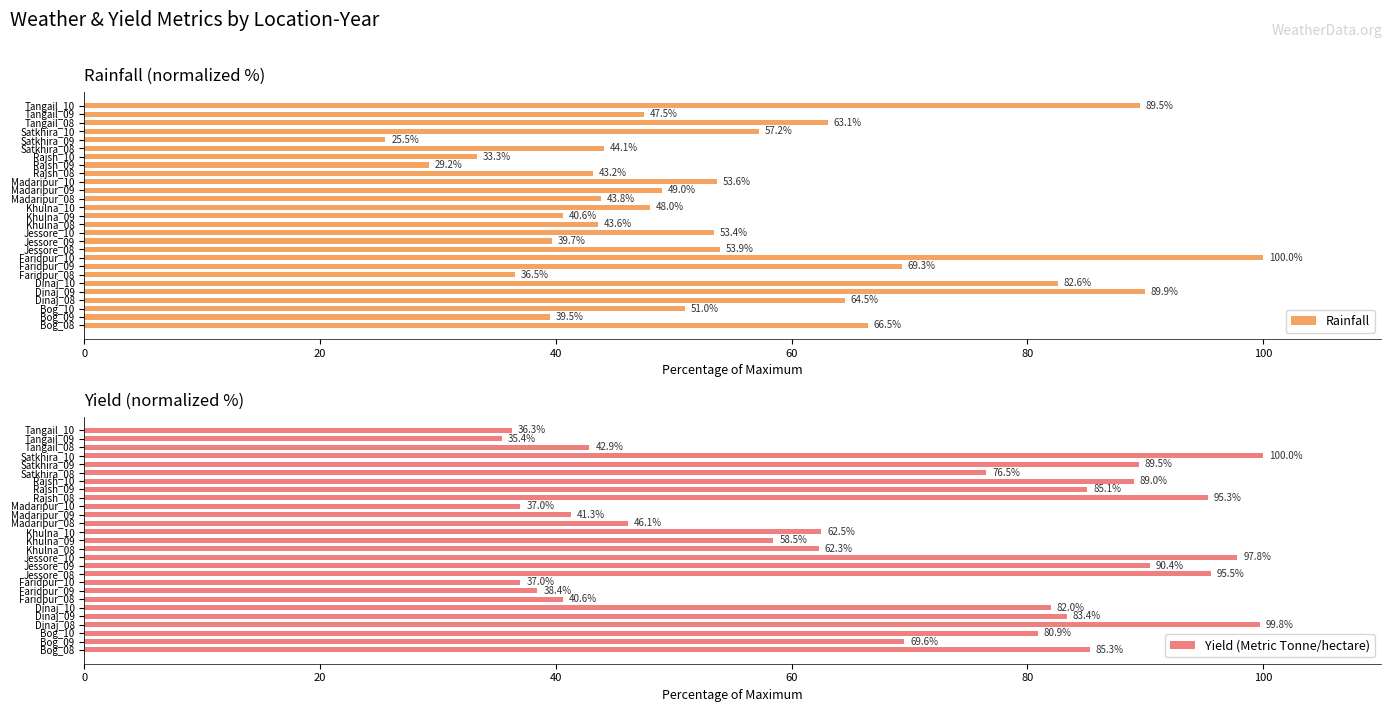

Does the chart contain any negative values?

No